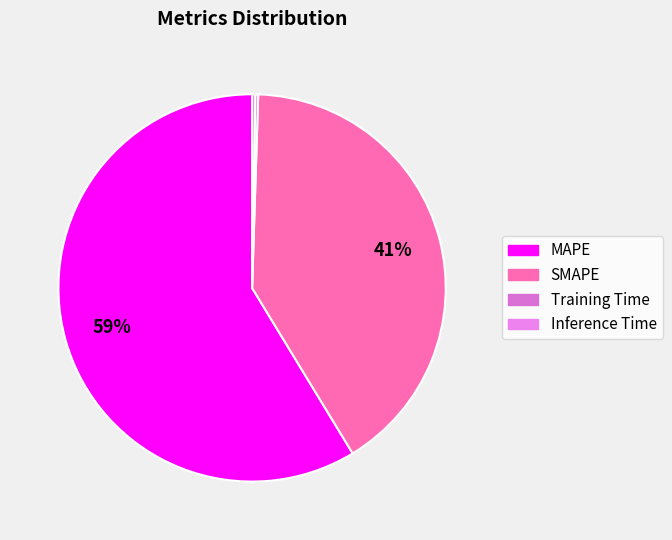

To the nearest percent, what is the difference between the largest and smallest slice percentages?

58%